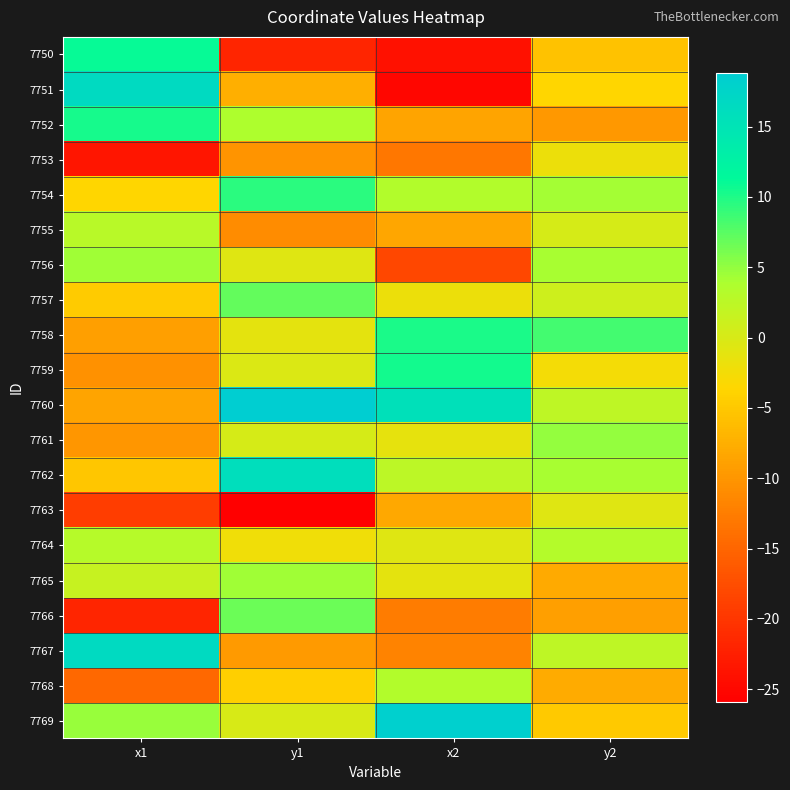

Reading left to right, list all the values displayed in this chart.

7750: x1=11.0	y1=-21.8	x2=-23.8	y2=-5.5
7751: x1=16.6	y1=-7.4	x2=-25.2	y2=-3.6
7752: x1=10.2	y1=3.7	x2=-8.6	y2=-9.8
7753: x1=-23.5	y1=-10.1	x2=-13.1	y2=-2.0
7754: x1=-3.6	y1=9.5	x2=3.3	y2=4.2
7755: x1=2.7	y1=-11.0	x2=-8.3	y2=0.2
7756: x1=4.4	y1=-0.7	x2=-18.1	y2=3.9
7757: x1=-4.6	y1=7.0	x2=-1.9	y2=1.0
7758: x1=-9.1	y1=-1.2	x2=10.1	y2=8.4
7759: x1=-10.5	y1=-0.3	x2=10.5	y2=-2.6
7760: x1=-8.6	y1=18.8	x2=15.5	y2=2.3
7761: x1=-9.9	y1=0.3	x2=-1.4	y2=4.9
7762: x1=-5.2	y1=16.0	x2=2.5	y2=4.0
7763: x1=-19.2	y1=-25.9	x2=-8.2	y2=-0.7
7764: x1=3.0	y1=-2.3	x2=-0.7	y2=3.2
7765: x1=1.5	y1=4.4	x2=-1.2	y2=-8.0
7766: x1=-21.9	y1=6.7	x2=-12.5	y2=-9.1
7767: x1=16.6	y1=-9.7	x2=-11.9	y2=2.3
7768: x1=-14.6	y1=-4.3	x2=3.4	y2=-7.9
7769: x1=4.7	y1=0.0	x2=18.4	y2=-4.9